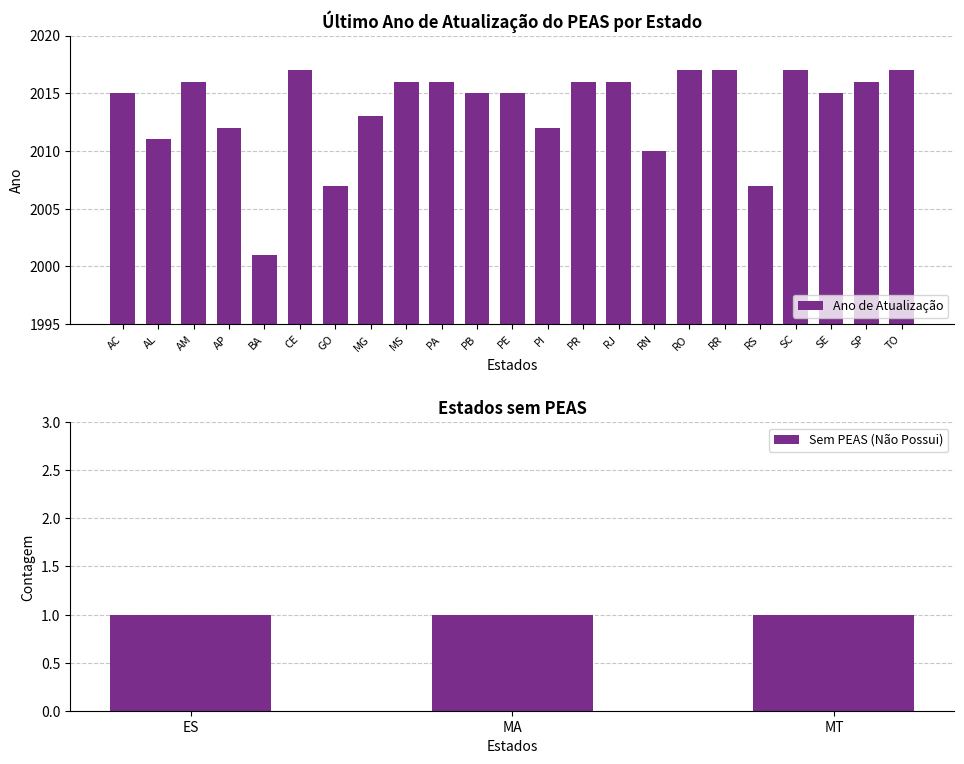

What is the approximate value at PB, to the nearest 10?

2020